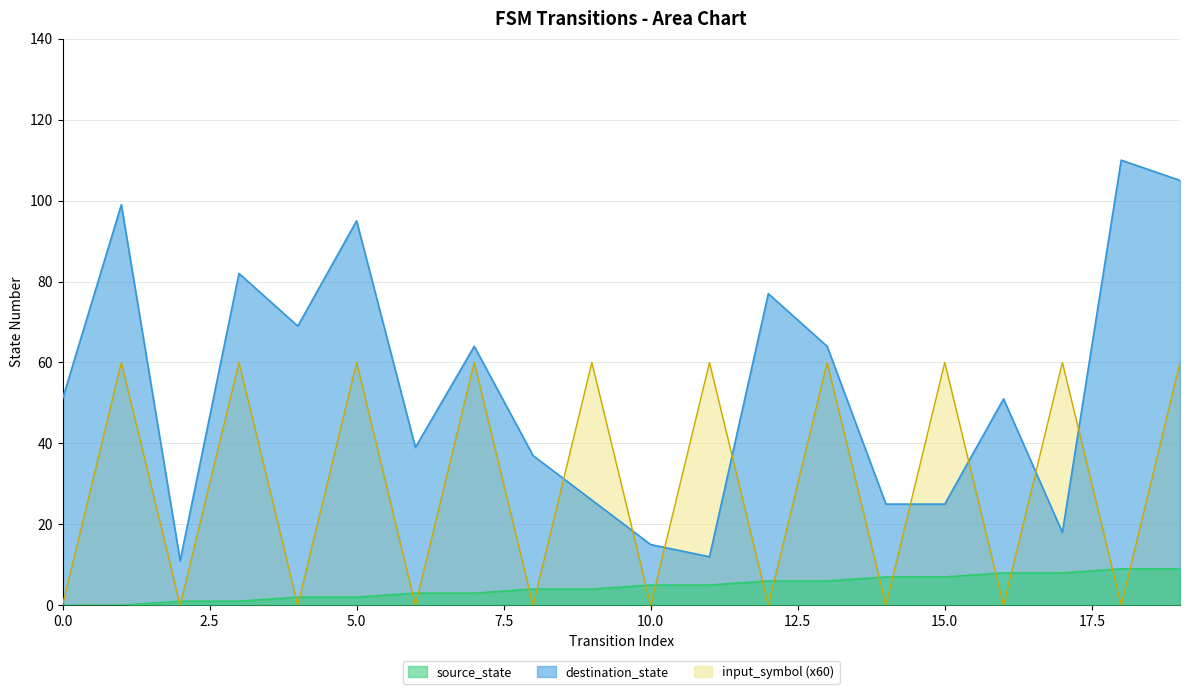

Reading left to right, list all the values displayed in this chart.

source_state: 0	0	1	1	2	2	3	3	4	4	5	5	6	6	7	7	8	8	9	9
destination_state: 51	99	11	82	69	95	39	64	37	26	15	12	77	64	25	25	51	18	110	105
input_symbol_numeric: 0	60	0	60	0	60	0	60	0	60	0	60	0	60	0	60	0	60	0	60